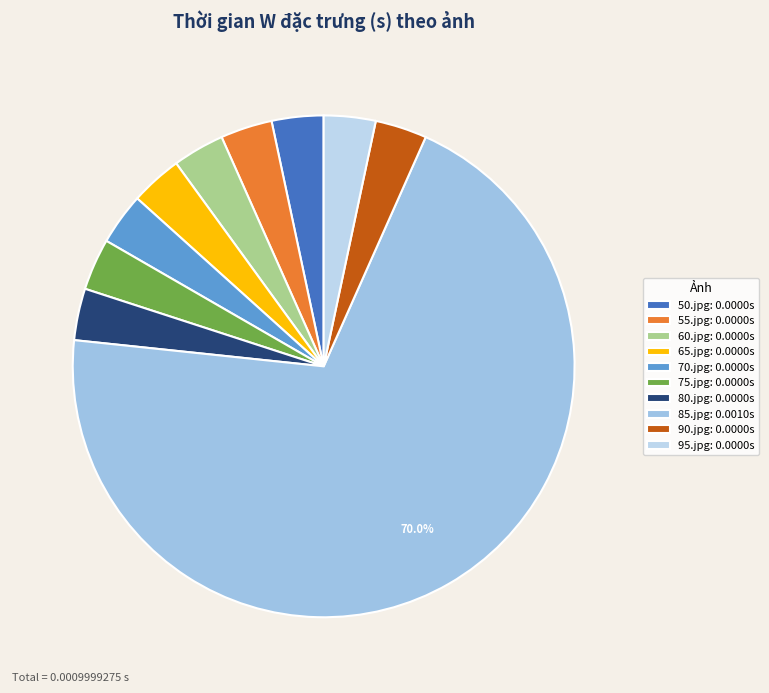

What is the smallest slice in the pie chart?

50.jpg